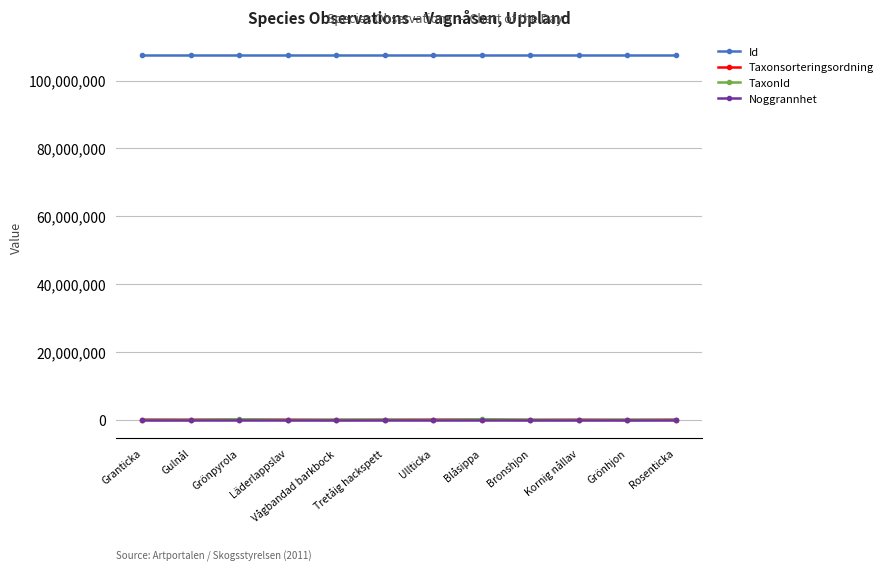

What is the total value across all series at Gulnål?

107493486